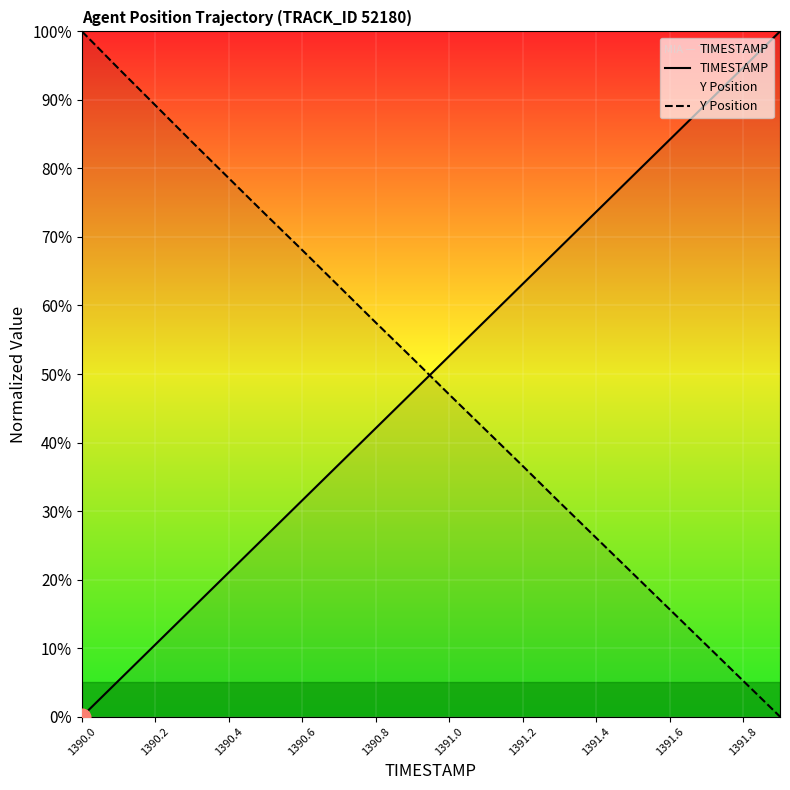

What are all the series names shown in the legend?

TIMESTAMP, Y Position